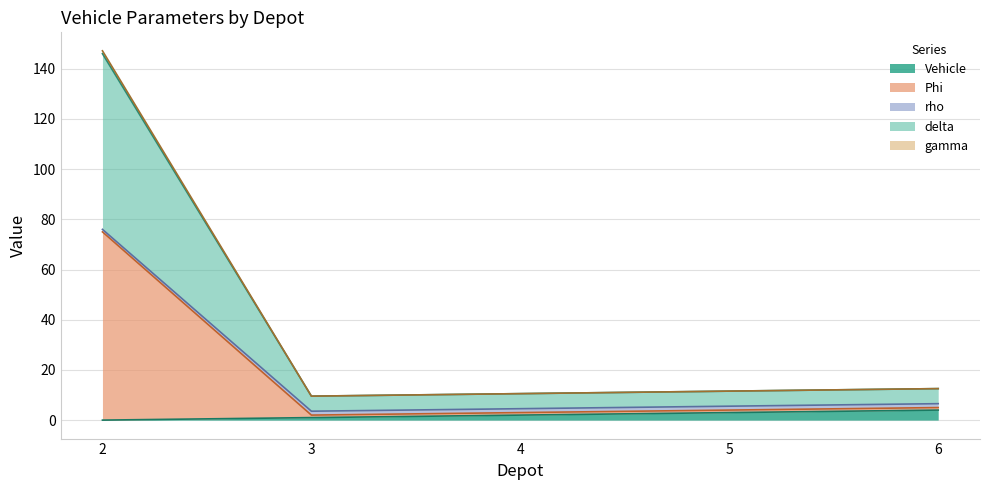

Which series has the widest spread of values?

Phi